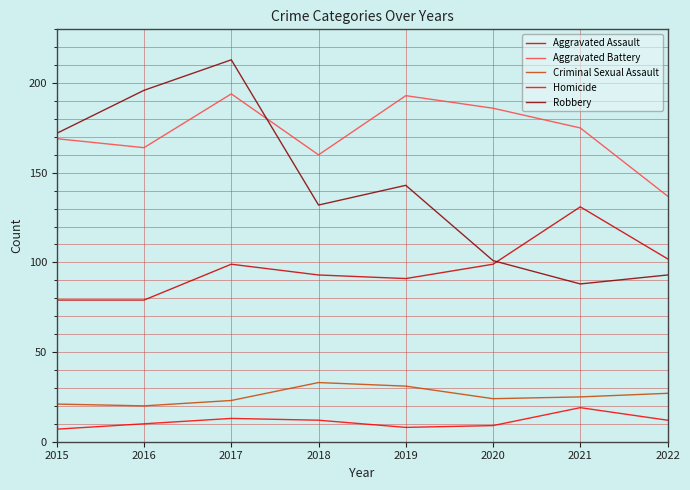

At which category does the chart reach its peak across all series?

2017